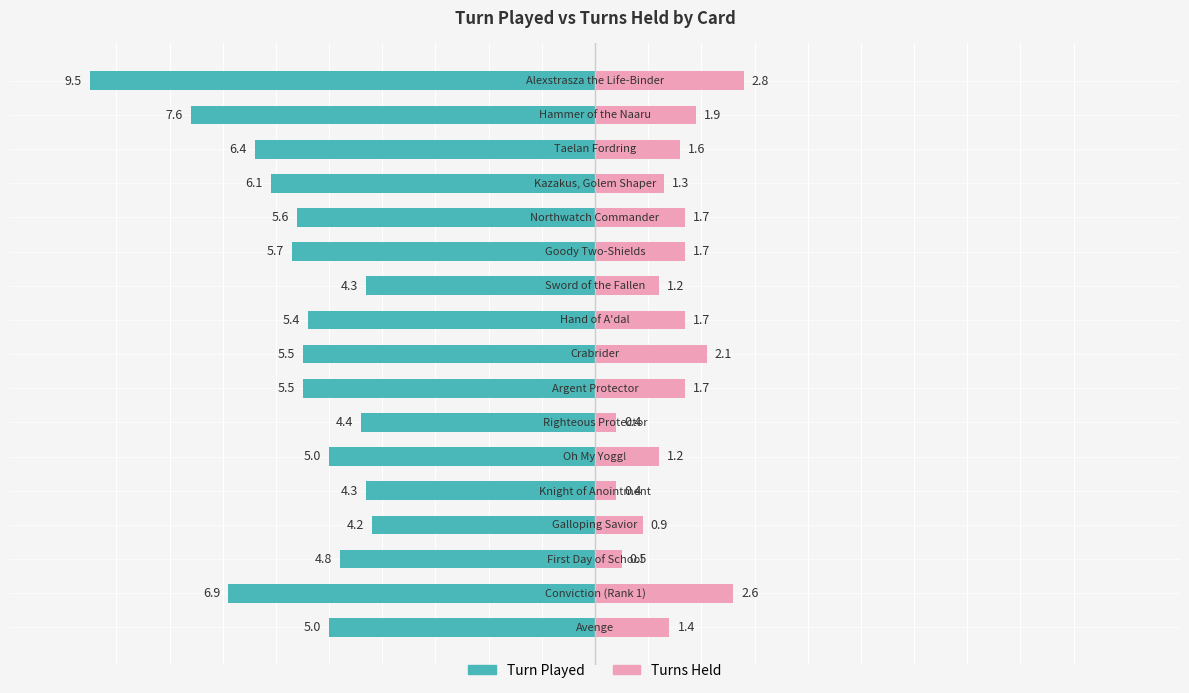

What is the value of the Turn Played bar at the 15th from the left?

-6.4